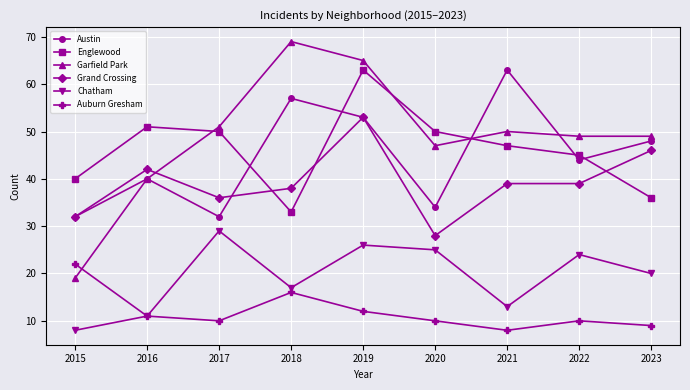

Which series has the largest range (max minus min)?

Garfield Park